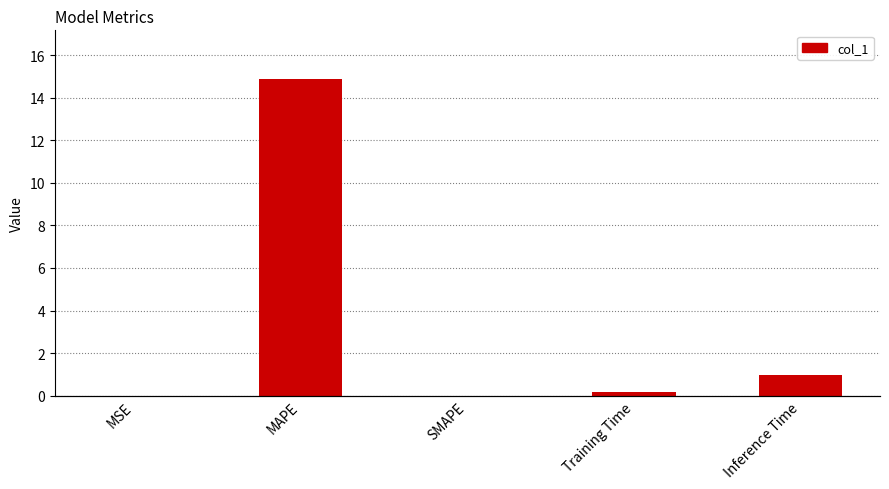

List the labels in order of value, smallest first.

SMAPE, MSE, Training Time, Inference Time, MAPE